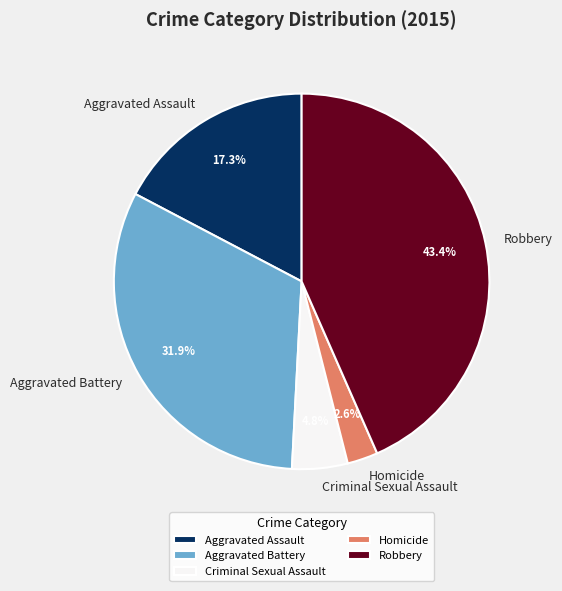

What percentage is the Criminal Sexual Assault slice, to the nearest percent?

5%